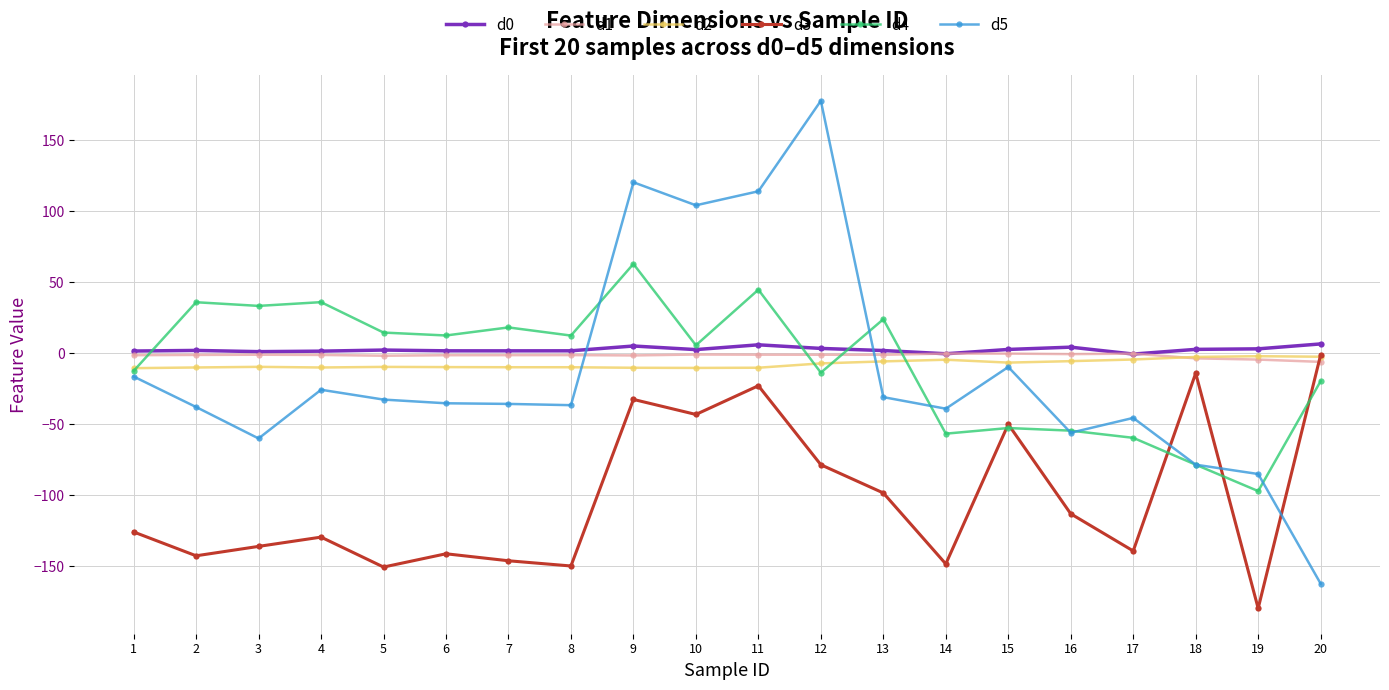

After their last crossing, which series has the higher values: d0 or d1?

d0